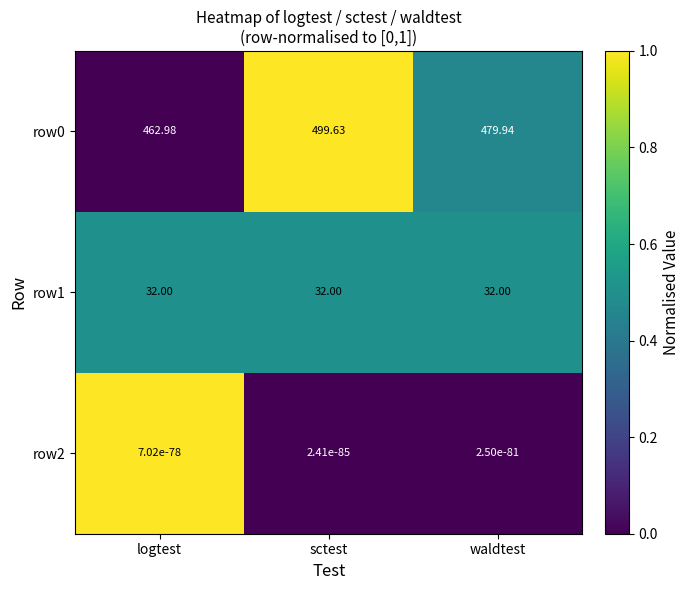

Rank the categories by row0 value from lowest to highest.

logtest, waldtest, sctest